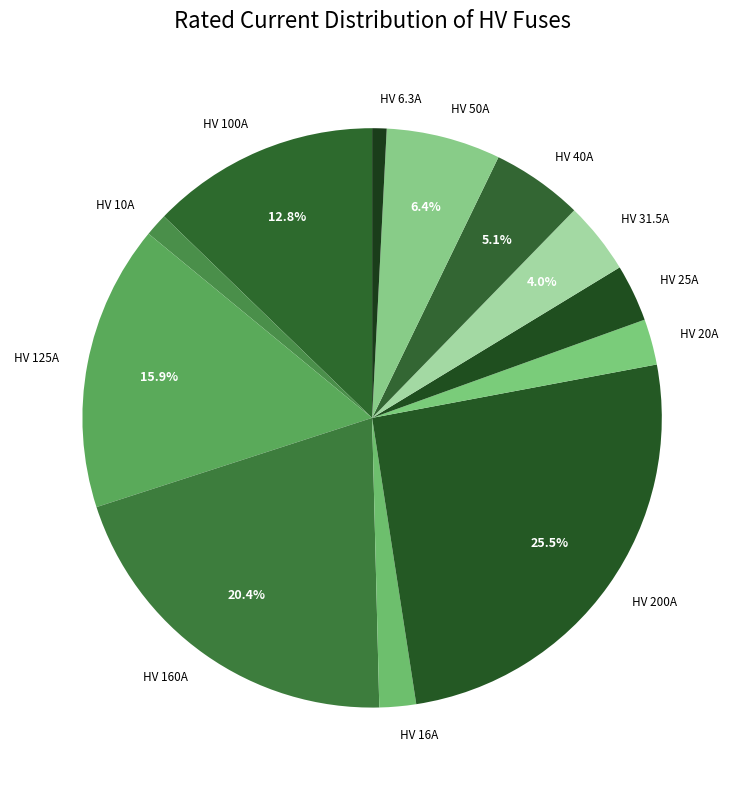

The HV 10A slice represents 1% of the pie. True or false?

True